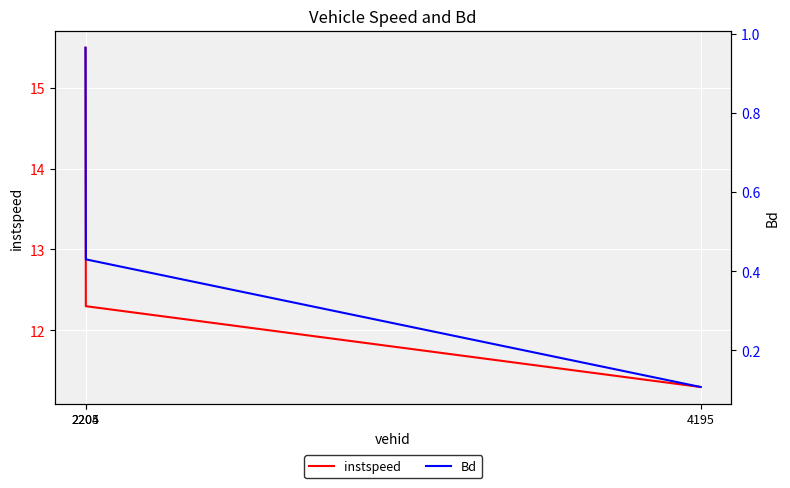

Which has a higher value, 4195 or 2204?

2204